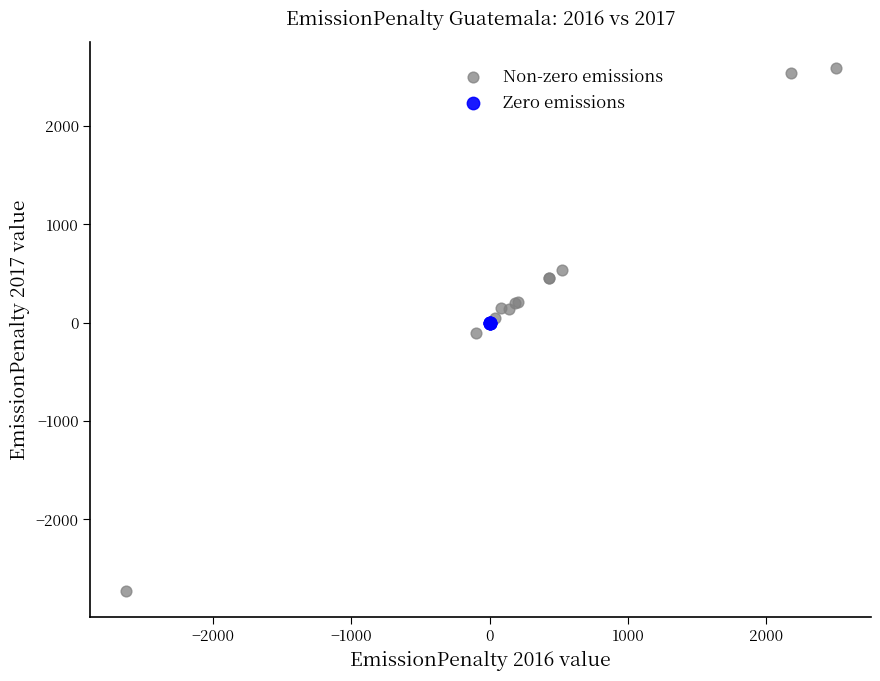

Which series reaches the minimum Y coordinate?

Non-zero emissions